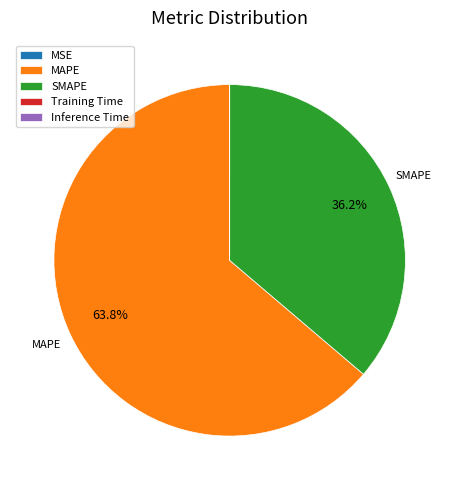

What portion of the pie excludes SMAPE?

63.8%